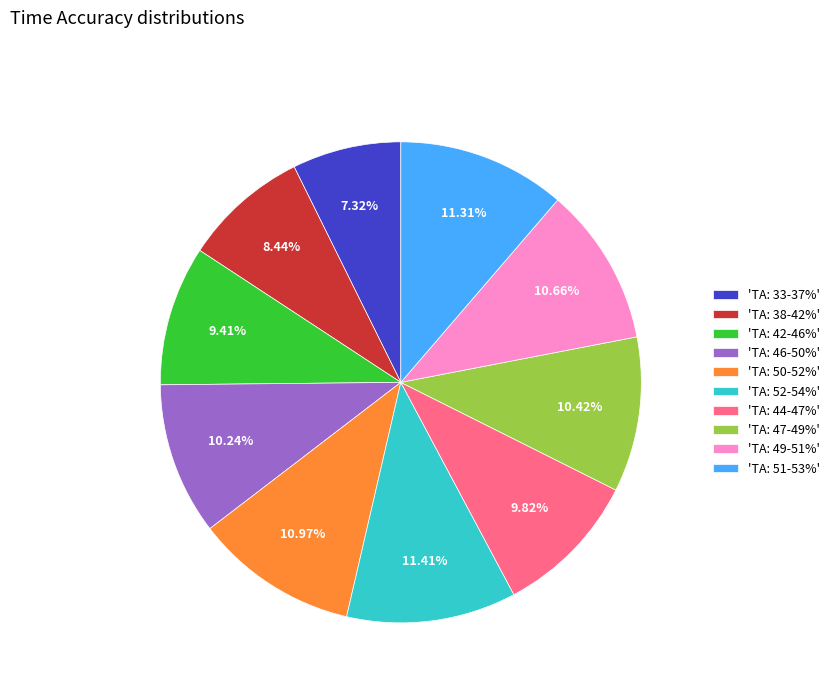

Is the sum of 'TA: 51-53%' and 'TA: 46-50%' greater than half?

No